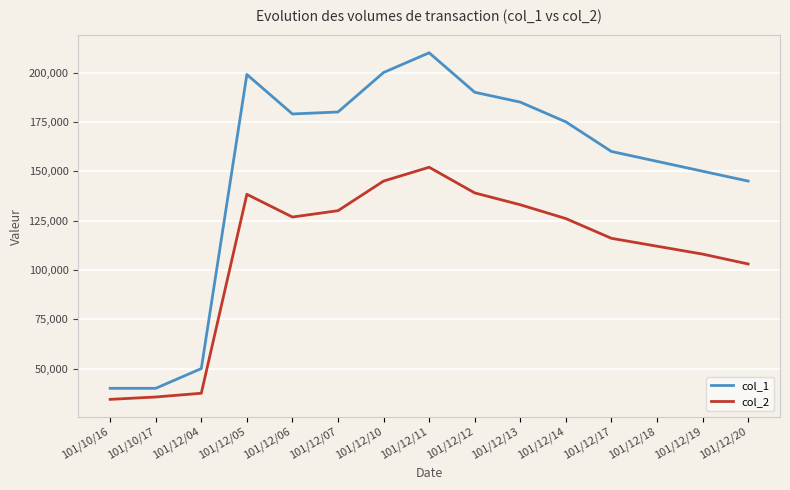

Which series has the widest spread of values?

col_1